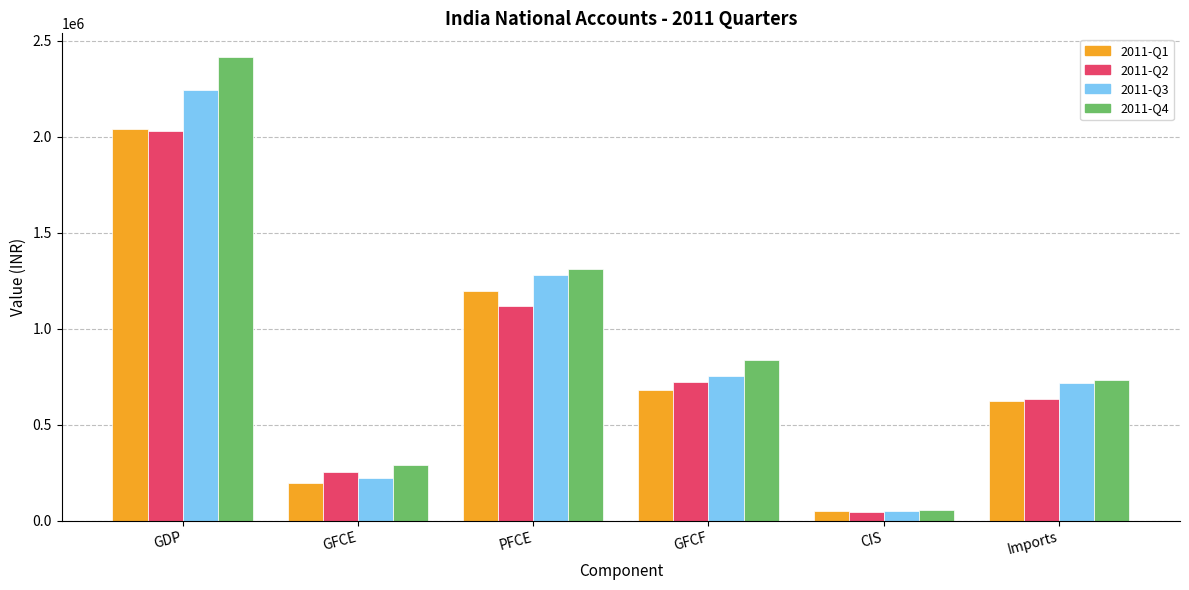

What is the difference between the maximum and second lowest values in the 2011-Q4 series?

2124925.6